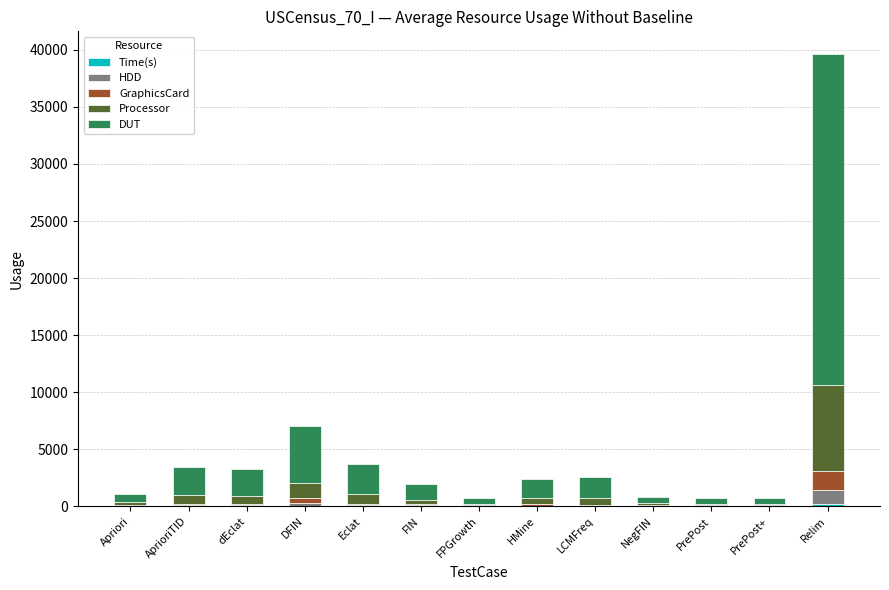

At which category is the sum across all series the highest?

Relim